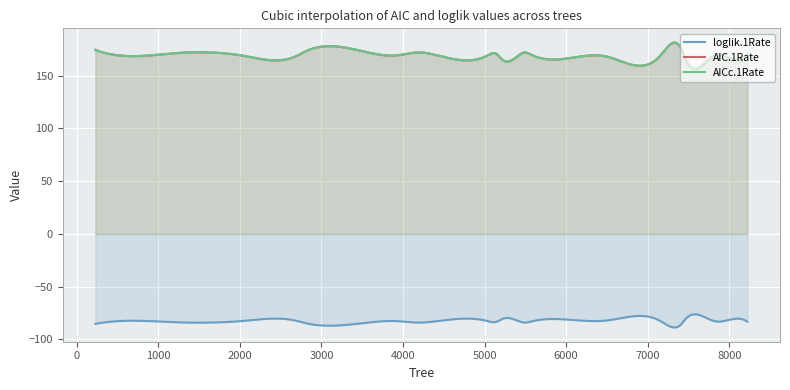

True or false: AIC.1Rate and loglik.1Rate intersect in this chart.

False